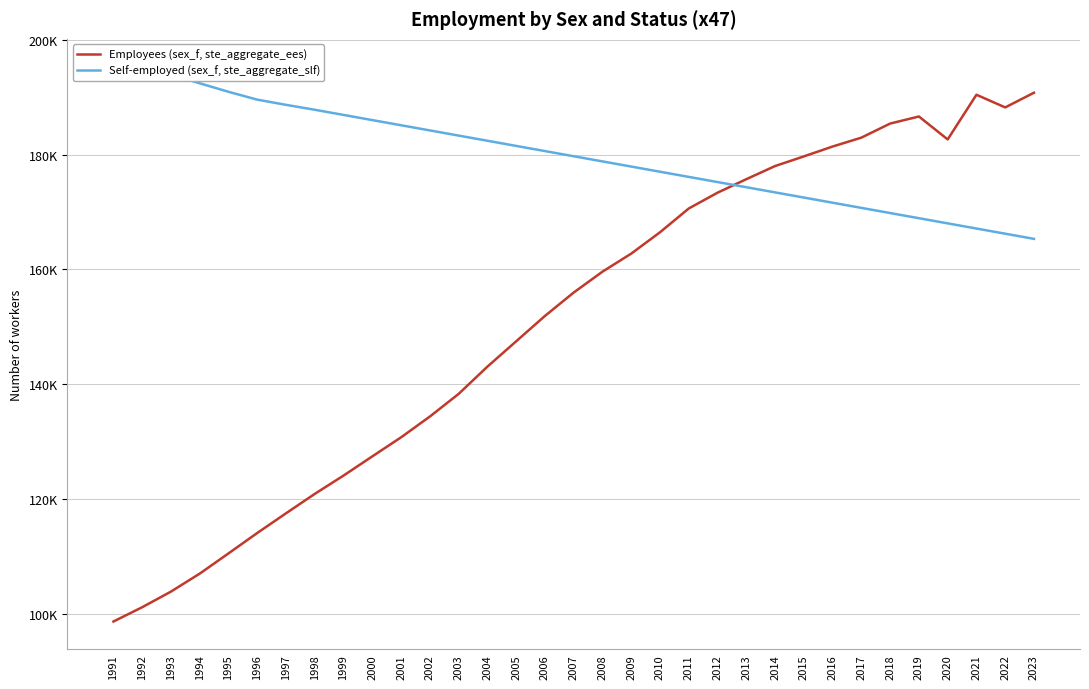

How many categories are shown in the chart?

33